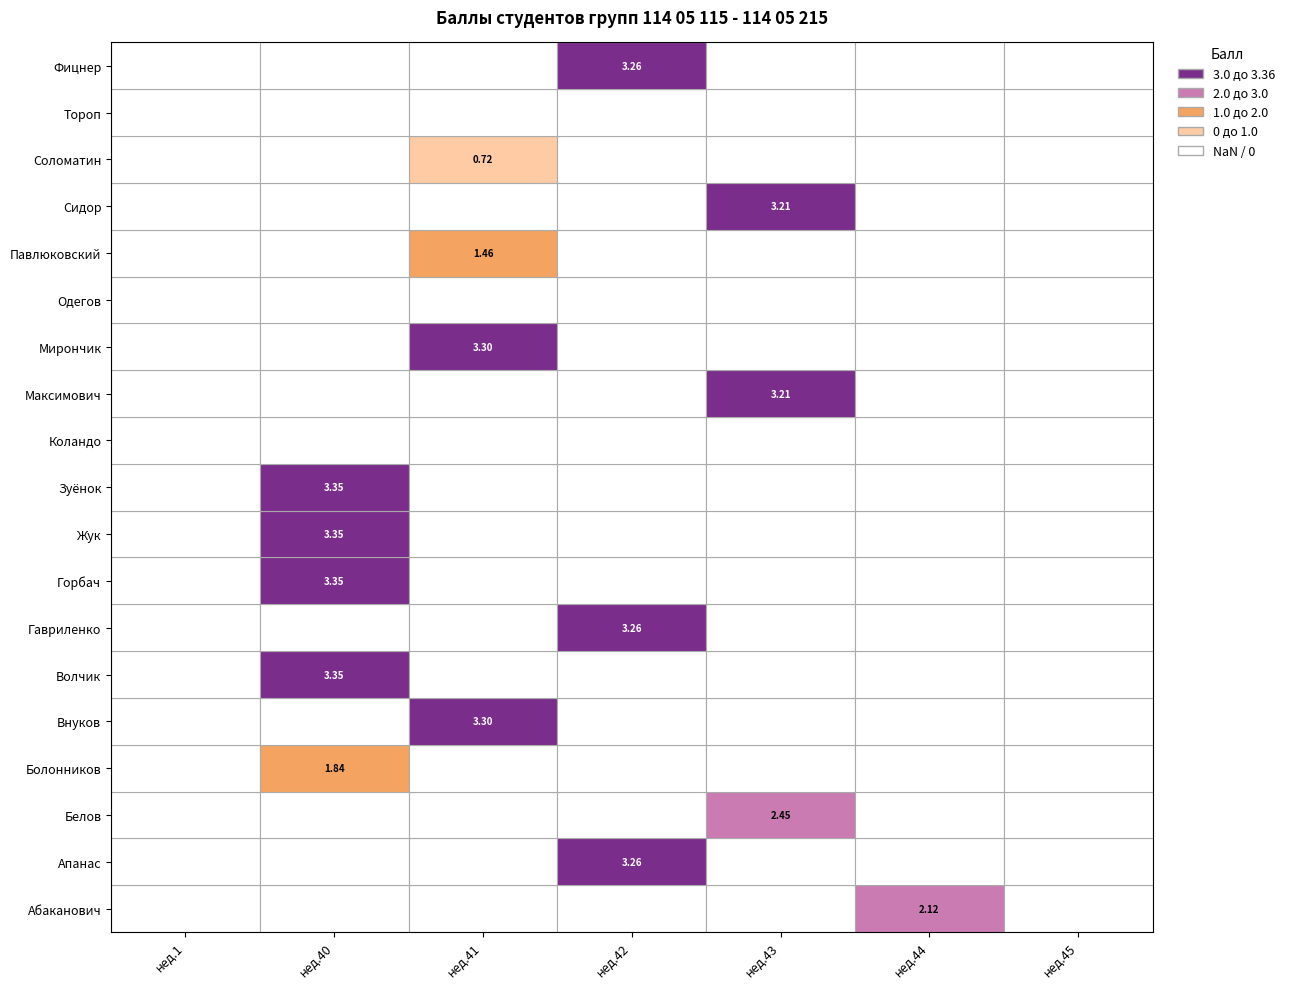

What is the difference between the maximum and minimum values in the Фицнер series?

3.3